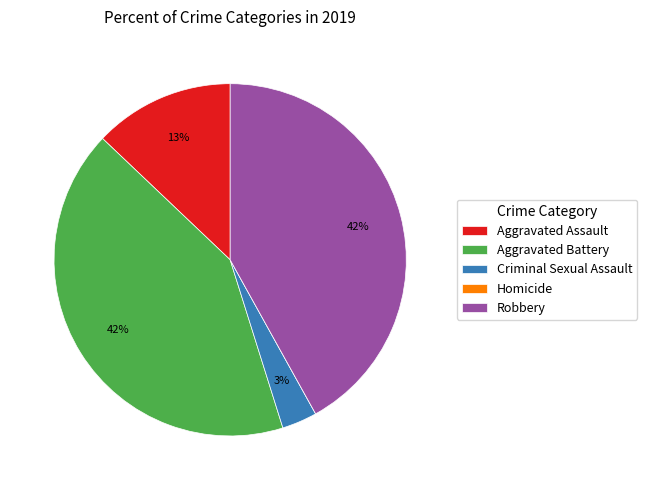

Do Aggravated Assault and Aggravated Battery together represent more than half of the pie?

Yes